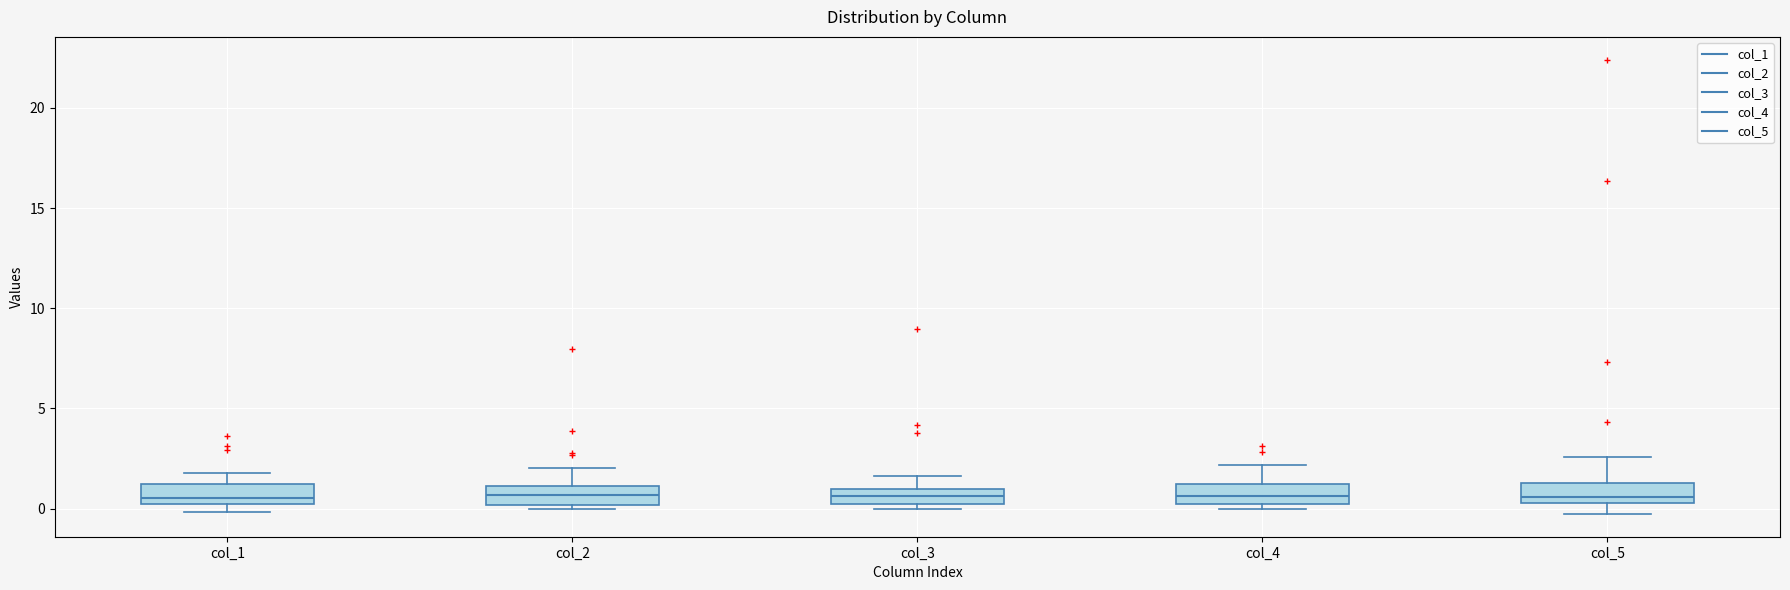

Where is the lower edge of the box for col_4 on the y-axis? The values are not printed on the chart, so give them approximately, as read against the axis.

0.0